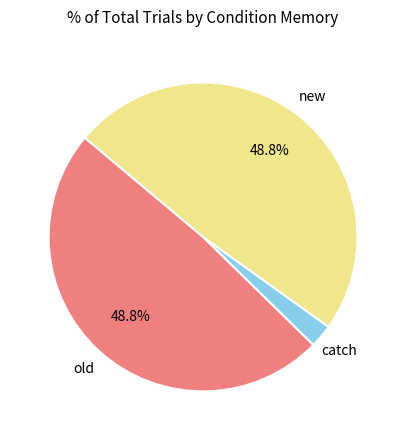

Is there a majority slice in this chart?

No